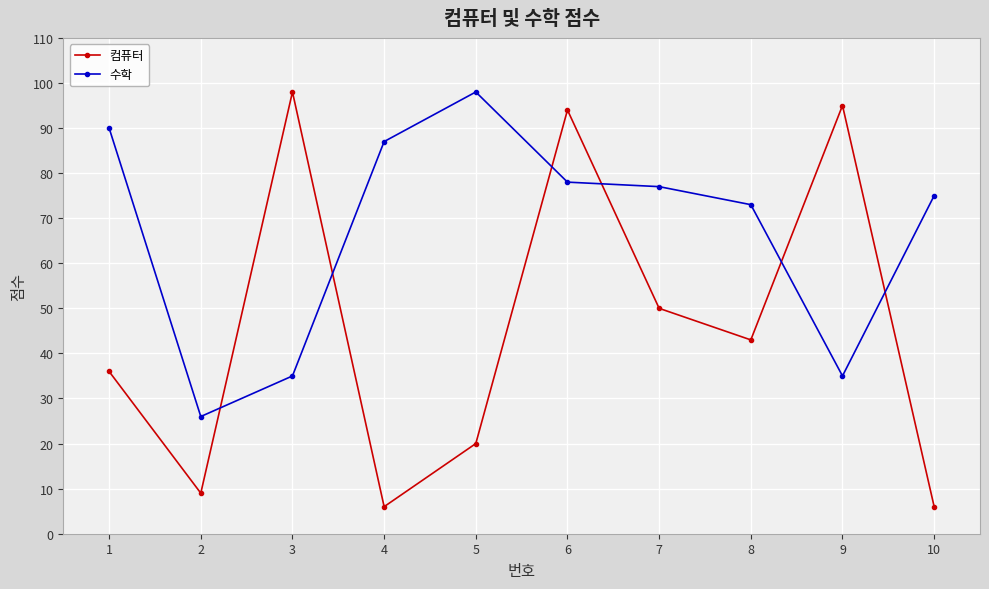

How many interior local valleys does the 수학 series have?

2